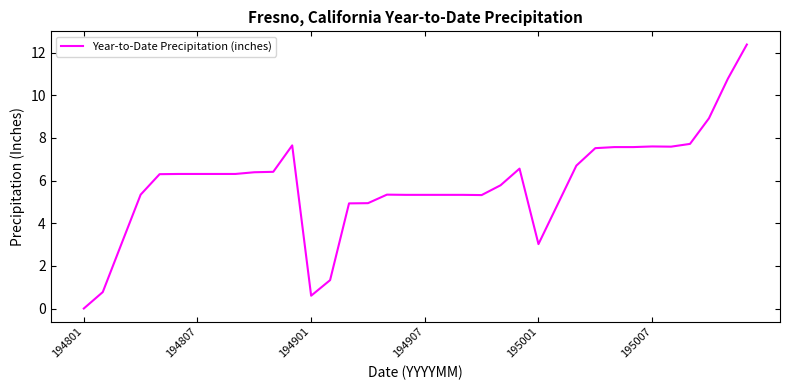

What is the sum of all values?

209.5